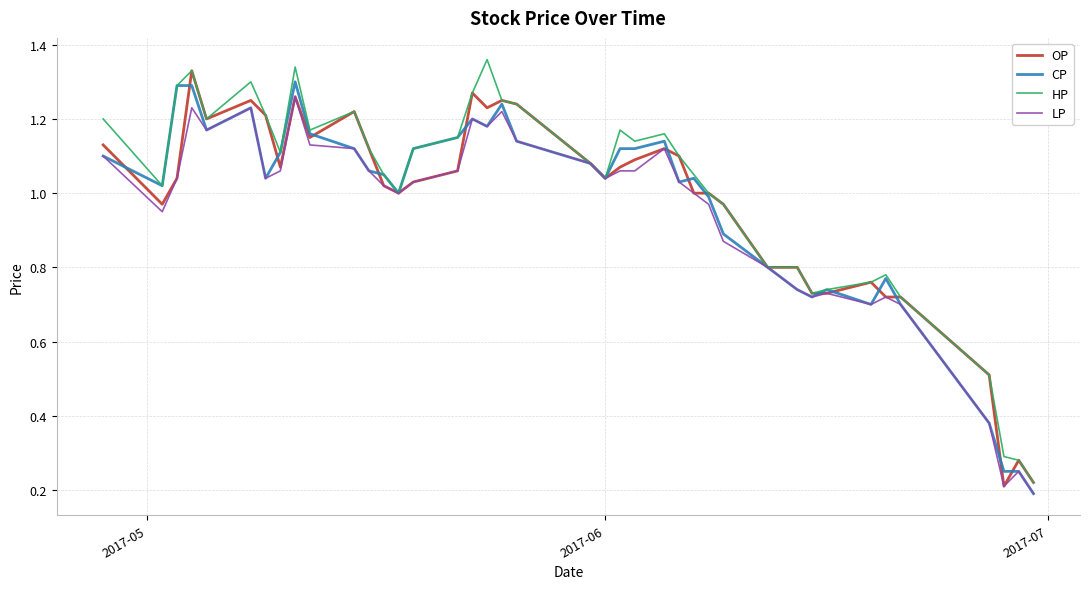

What are all the series names shown in the legend?

OP, CP, HP, LP